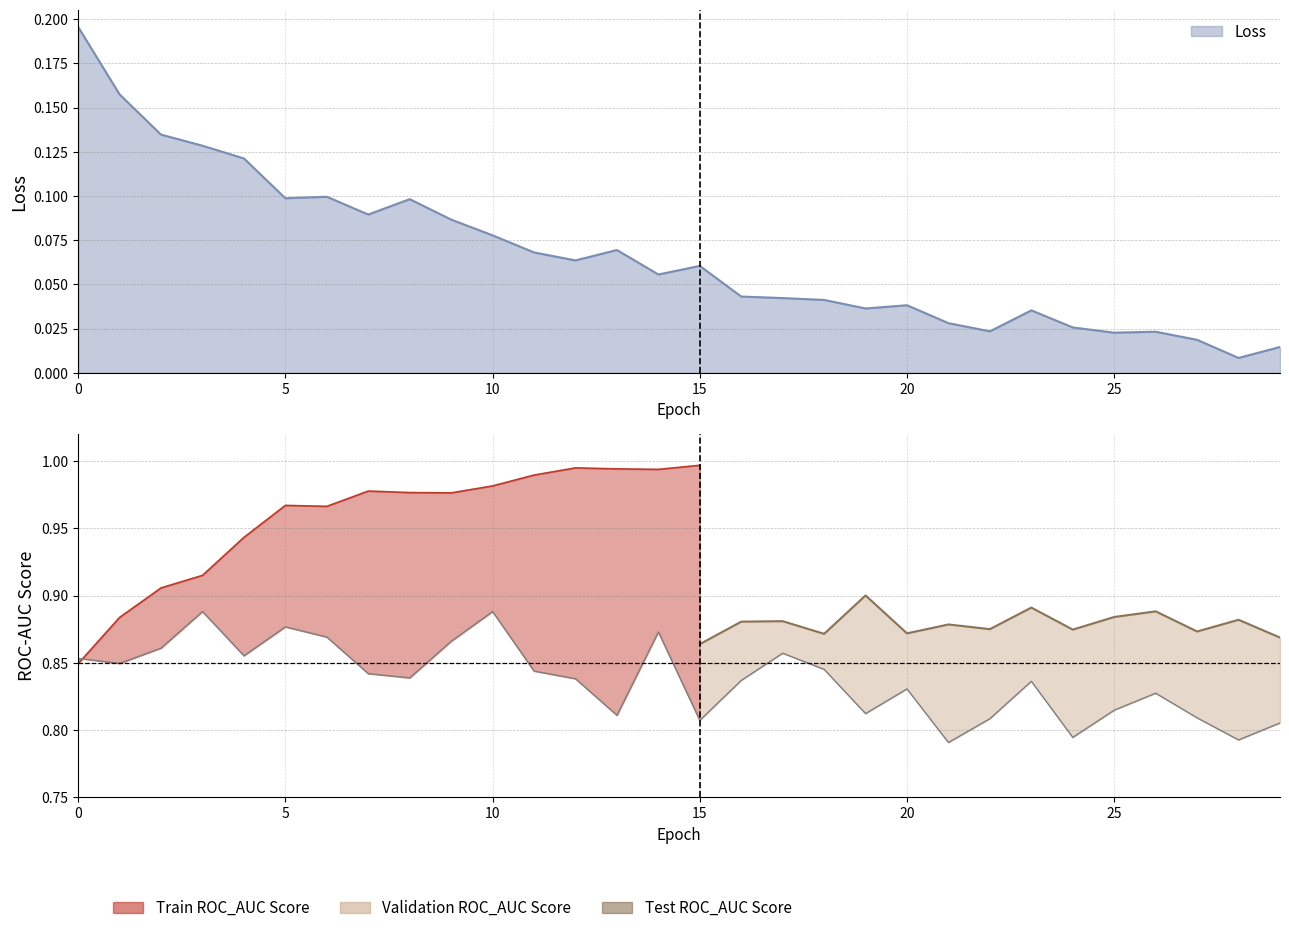

The chart shows a value of 0.5 at 7. True or false?

False